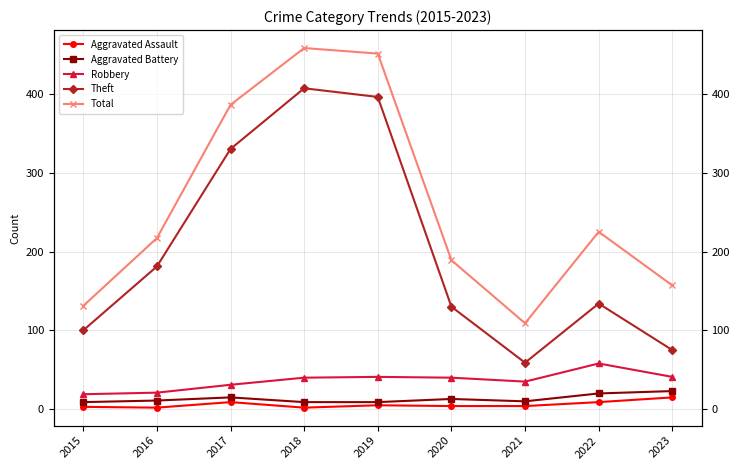

At which category does Robbery reach its first local valley?

2021